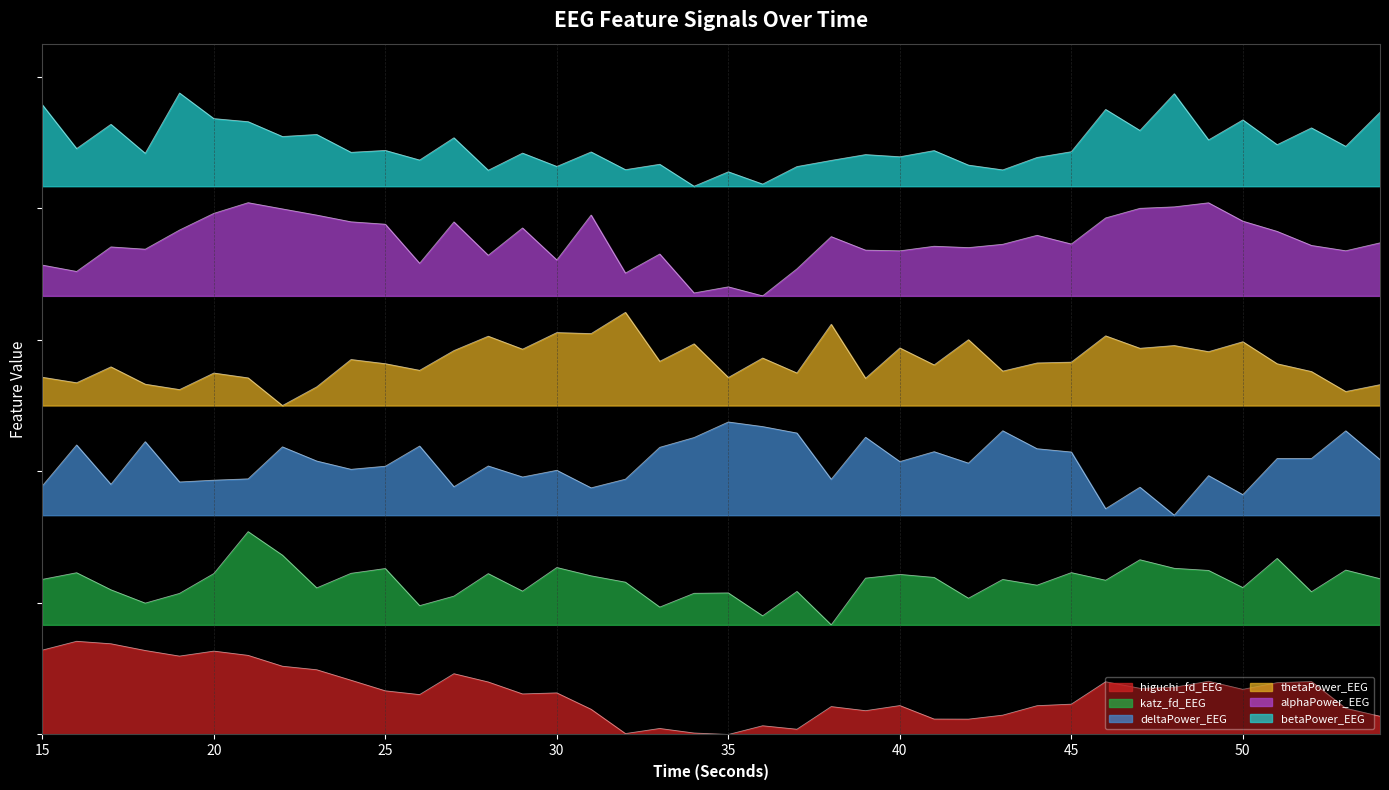

Between 45 and 50, which series saw the biggest shift?

deltaPower_EEG